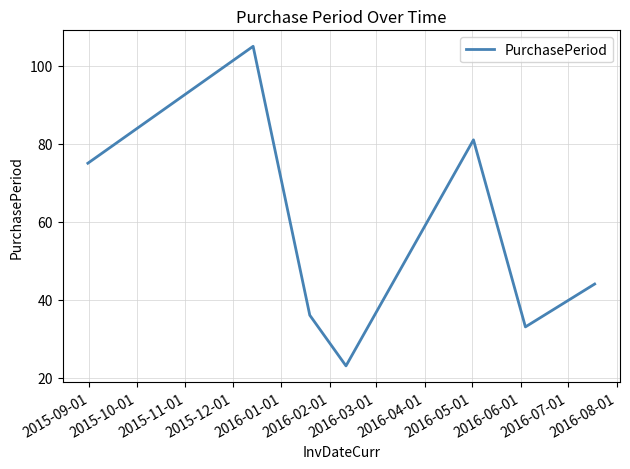

True or false: the data has more than 1 interior local peaks.

True